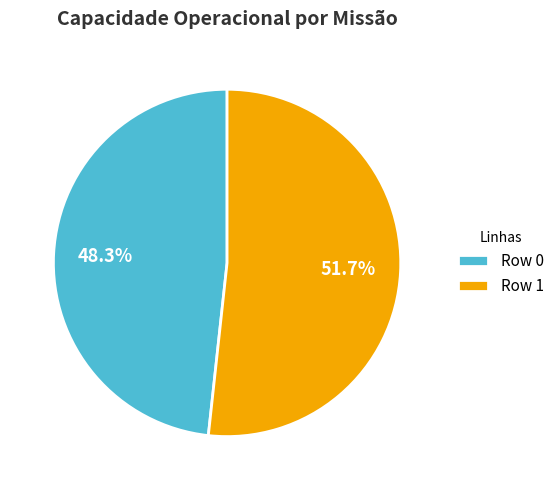

Combined, do Row 0 and Row 1 account for over 50%?

Yes